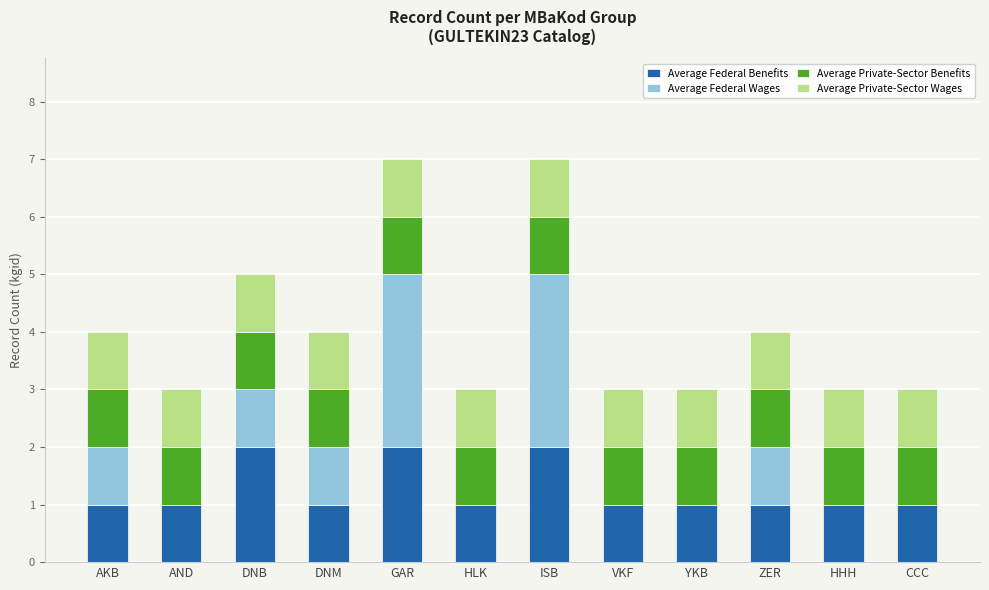

What is the total value across all series at AND?

3